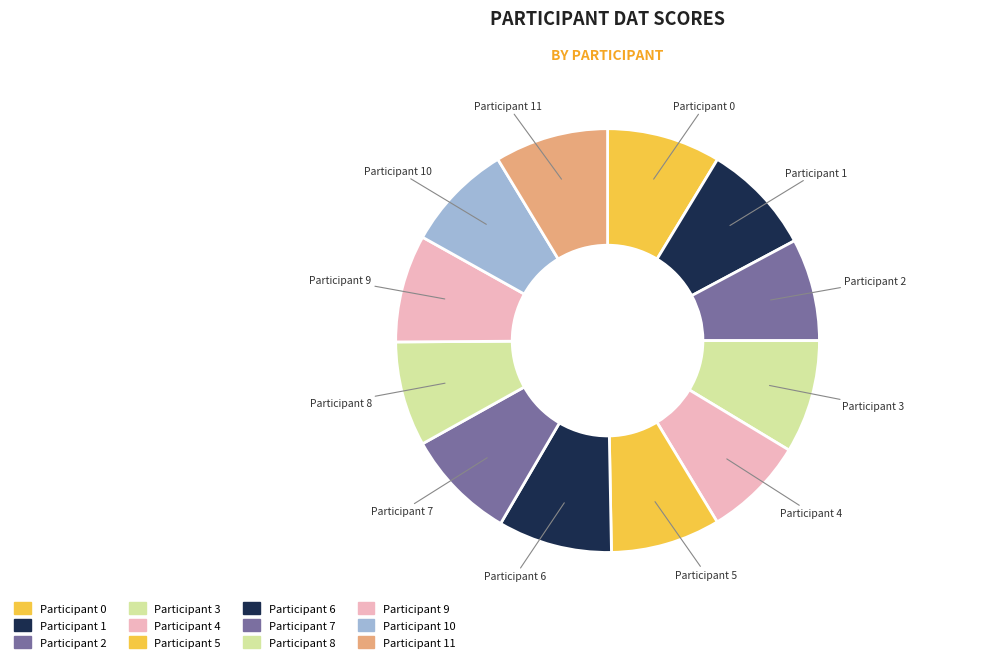

Rank the categories by value from highest to lowest.

6, 0, 11, 3, 1, 7, 5, 10, 9, 8, 2, 4